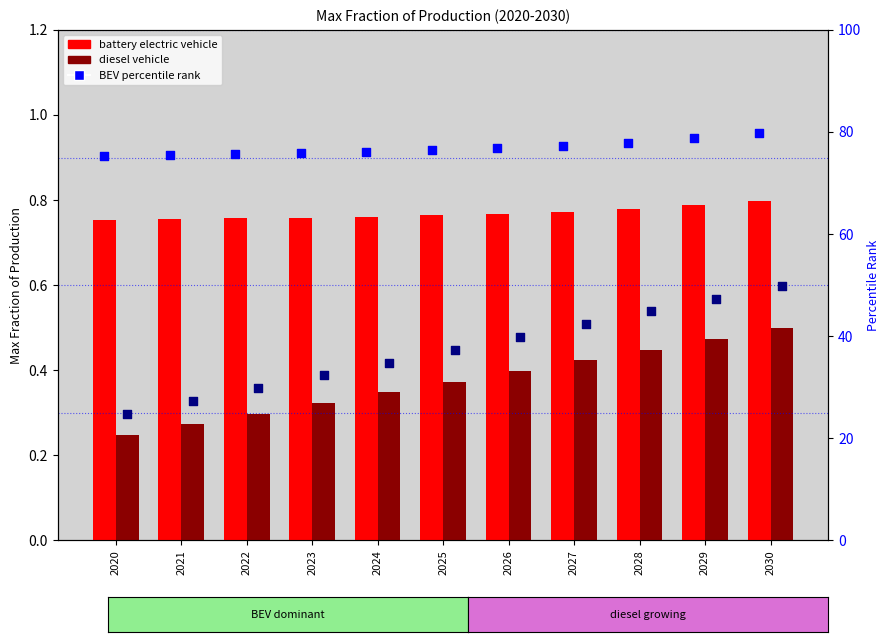

Which series has the largest Y range (max minus min)?

Diesel percentile rank